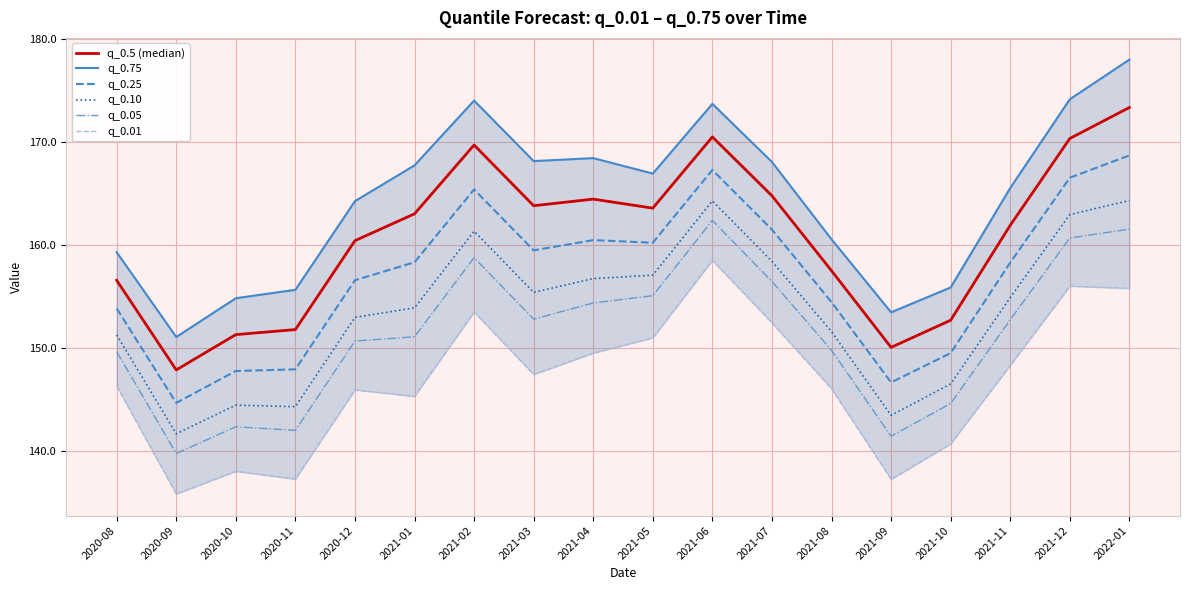

At which category does the chart reach its peak across all series?

2022-01